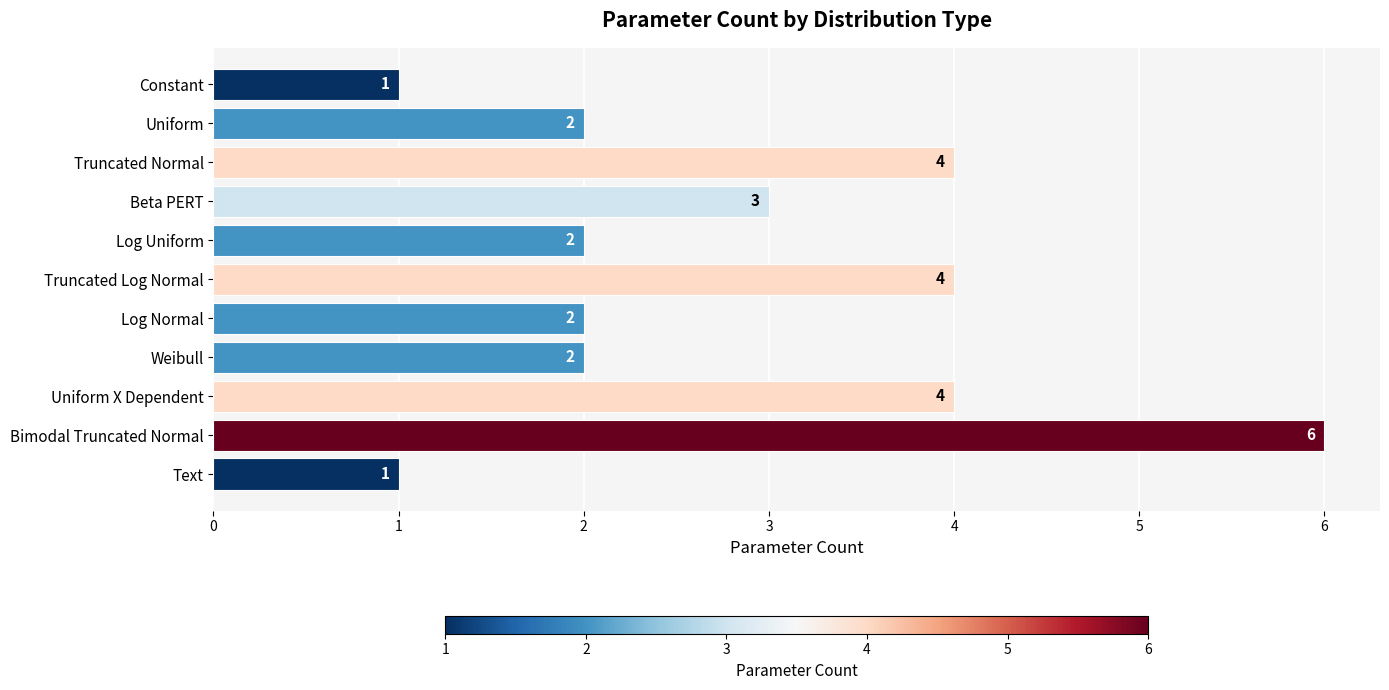

How many values are between 2 and 4?

8